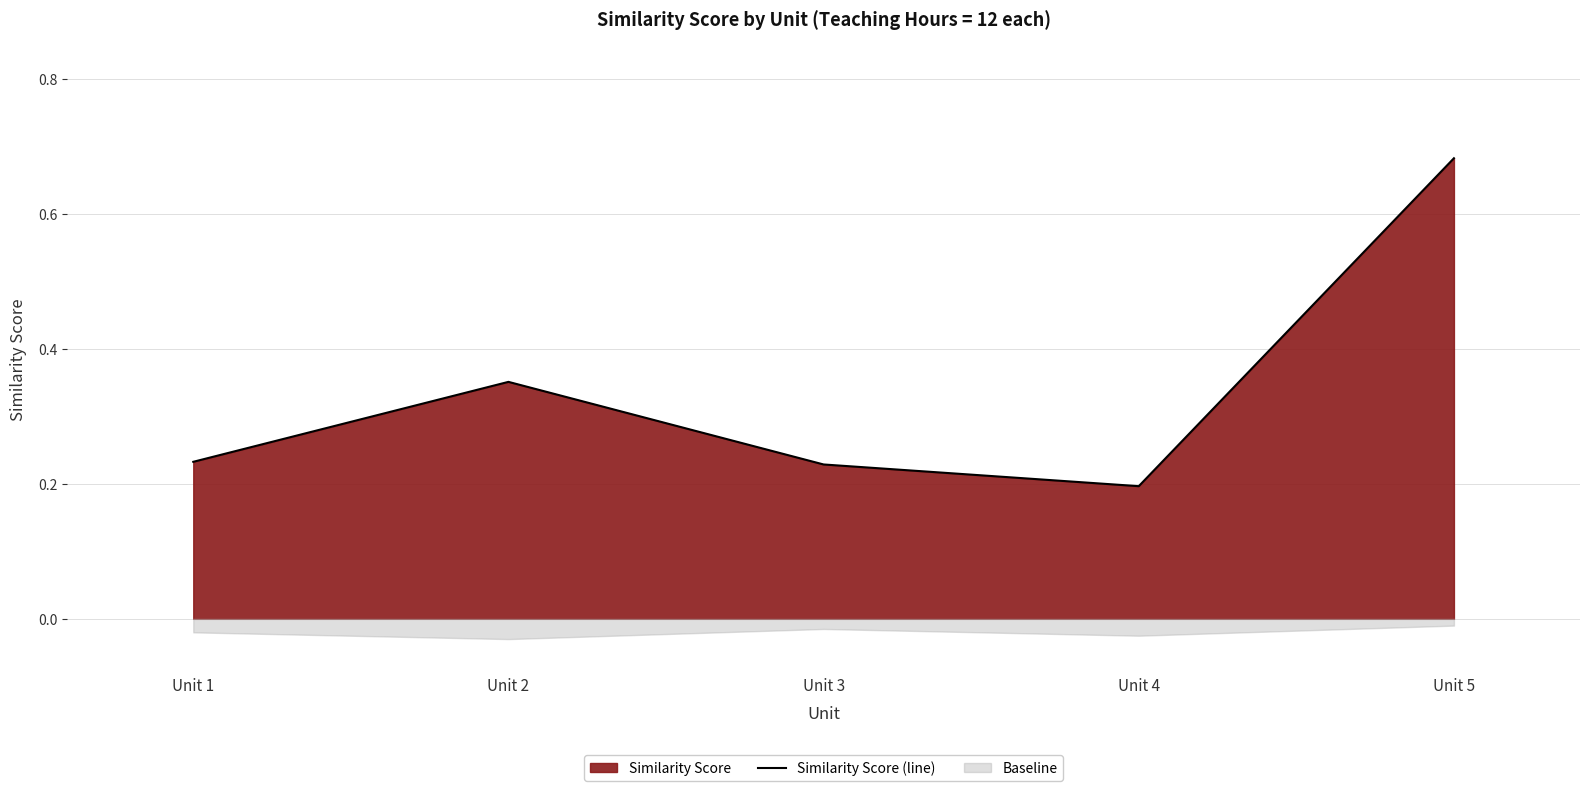

Read the value at Unit 2.

0.4